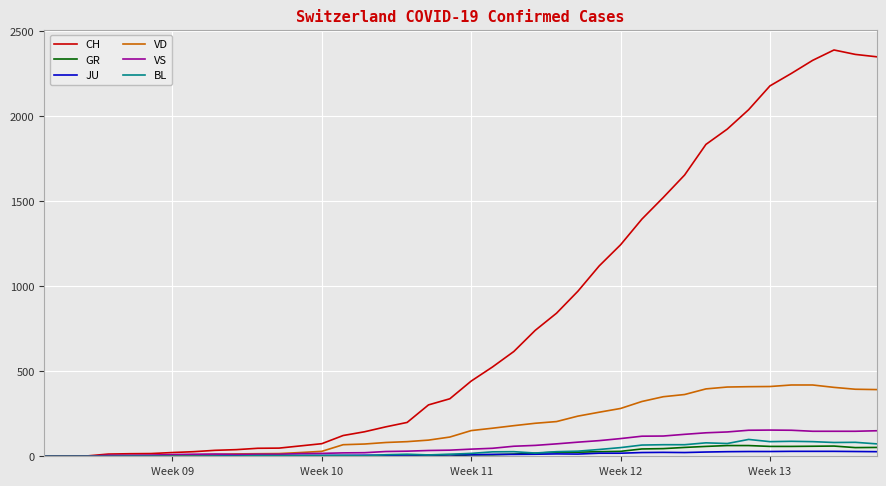

Which series has the largest range (max minus min)?

CH